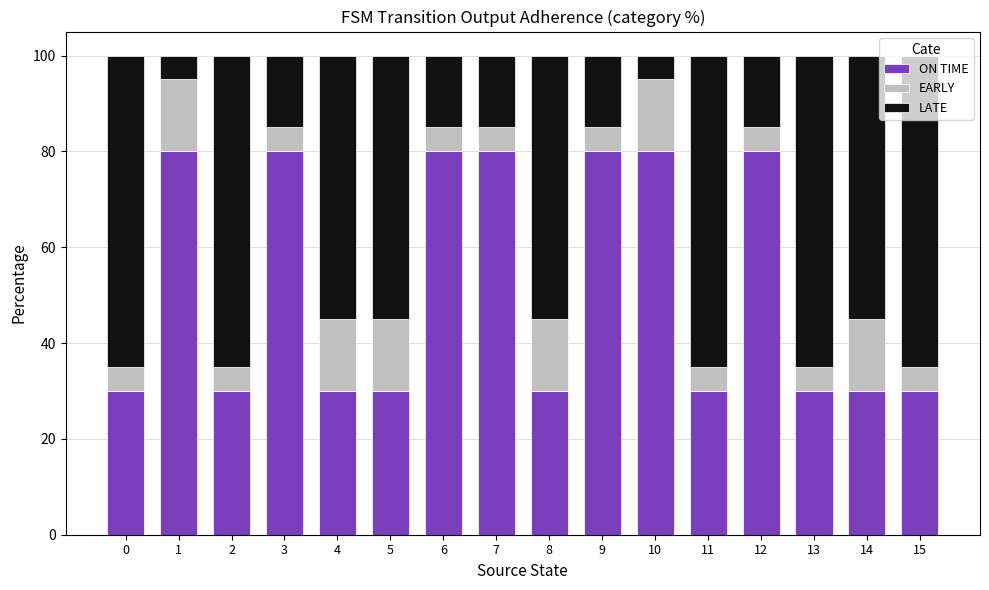

What is the average value of the ON TIME series?

52